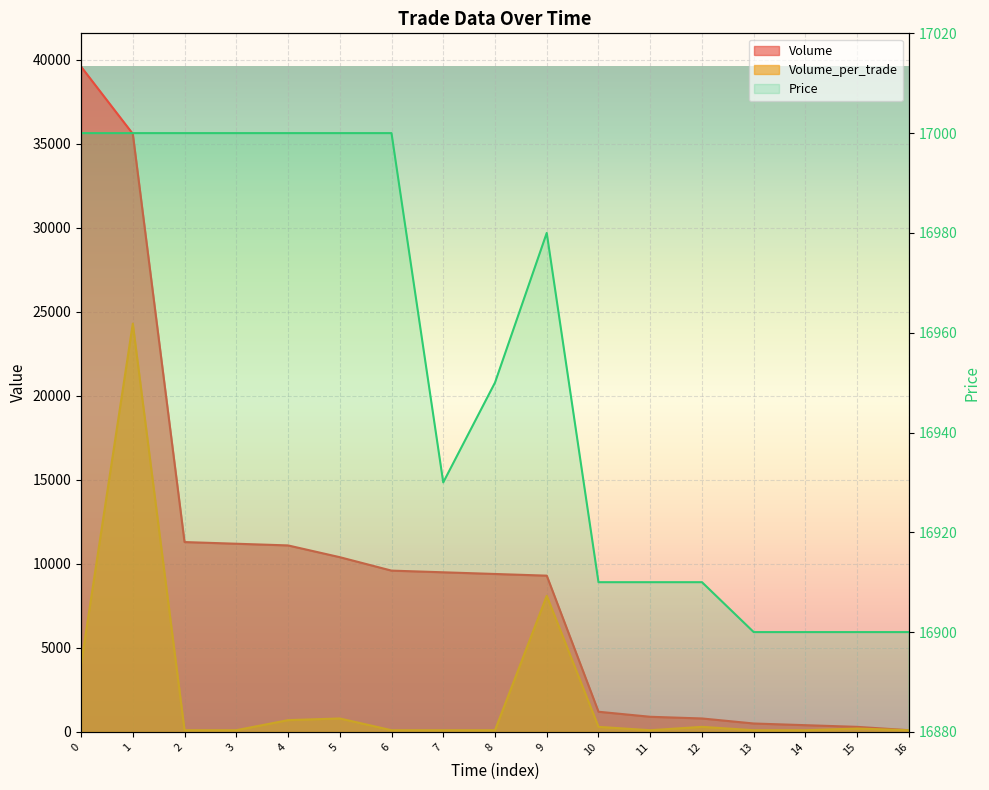

Which has a higher value, 5 or 4?

4